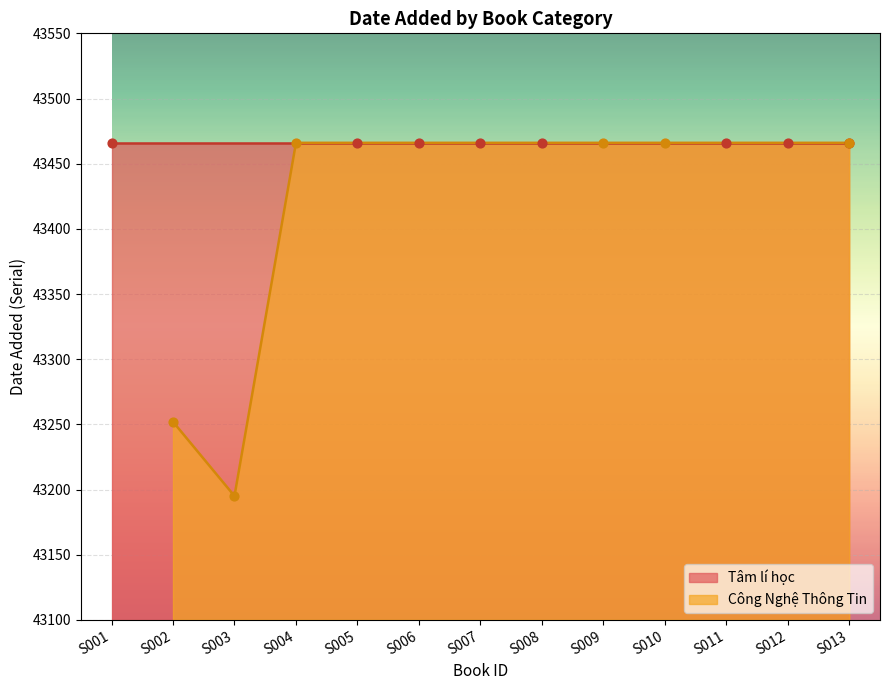

Which category has the lowest value in the Công Nghệ Thông Tin series?

S003